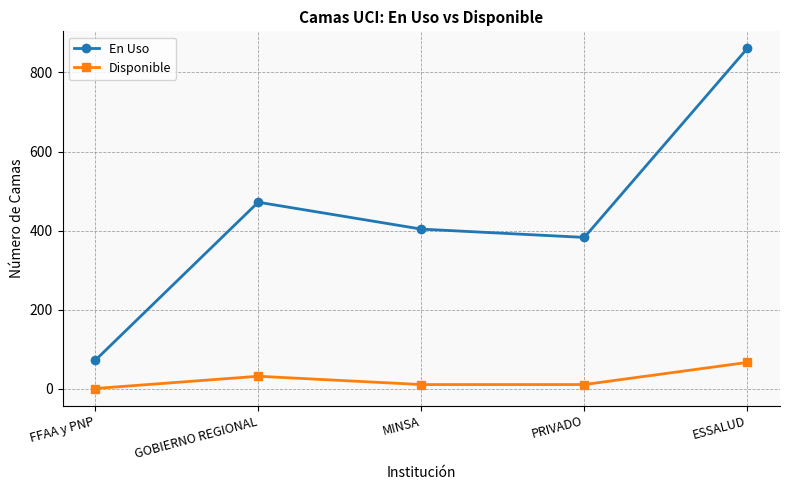

At which category does En Uso reach its first local valley?

PRIVADO